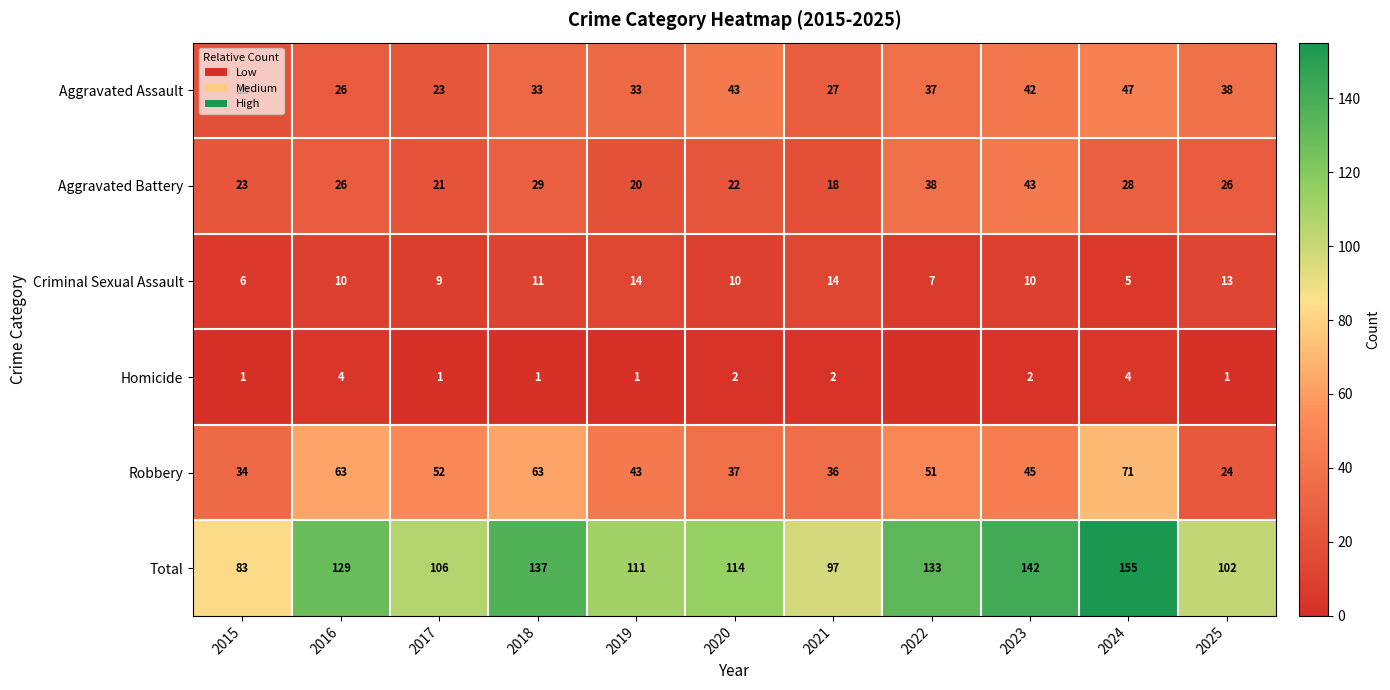

Between 2023 and 2017, which is larger?

2023